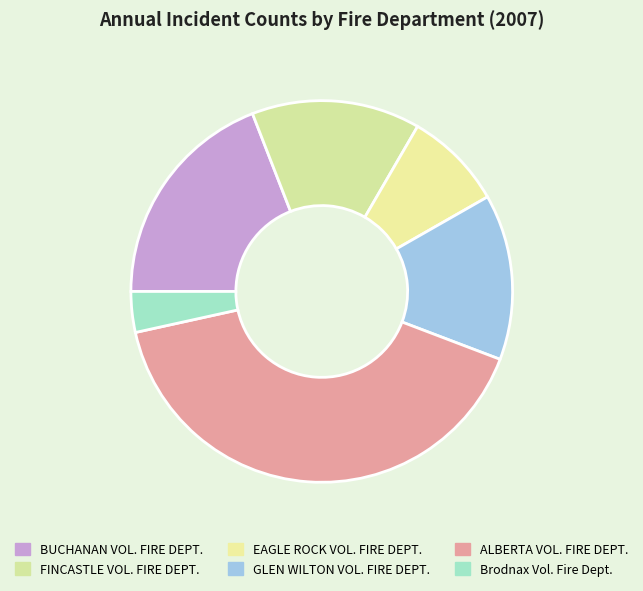

What is the smallest slice in the pie chart?

Brodnax Vol. Fire Dept.